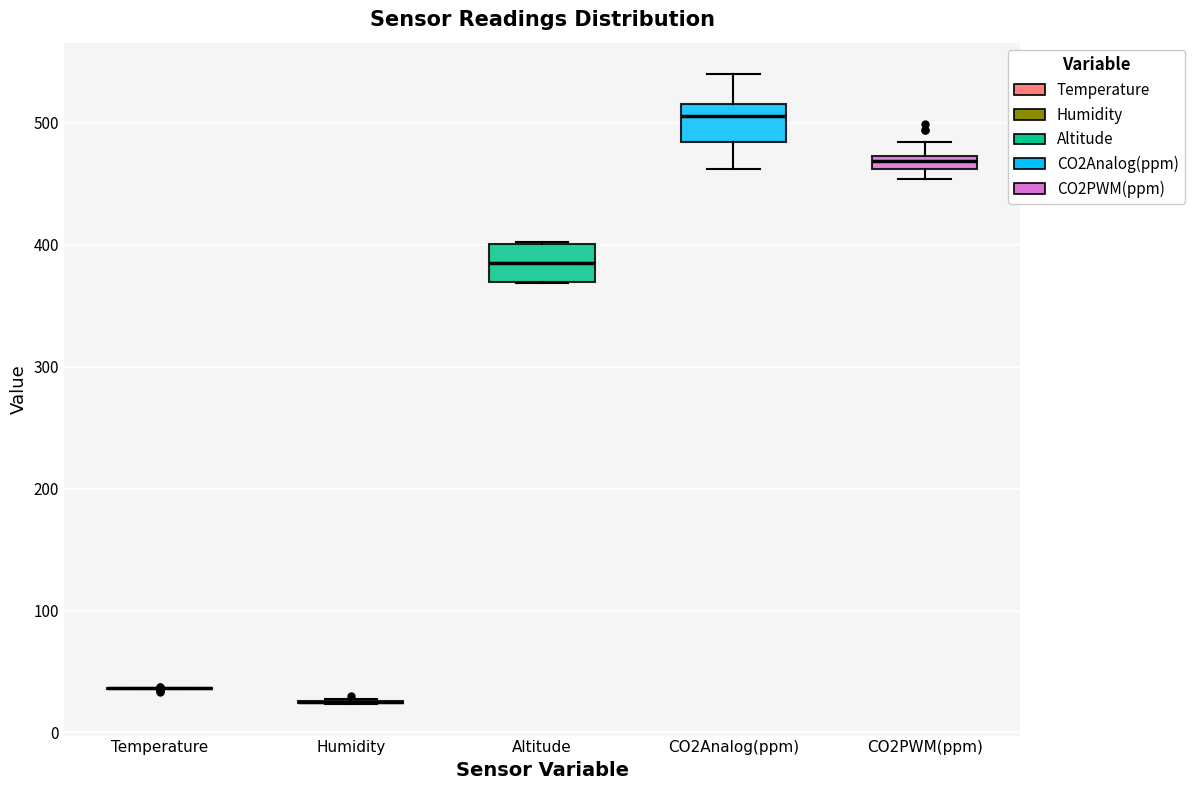

Where is the upper edge of the box for CO2PWM(ppm) on the y-axis? The values are not printed on the chart, so give them approximately, as read against the axis.

470